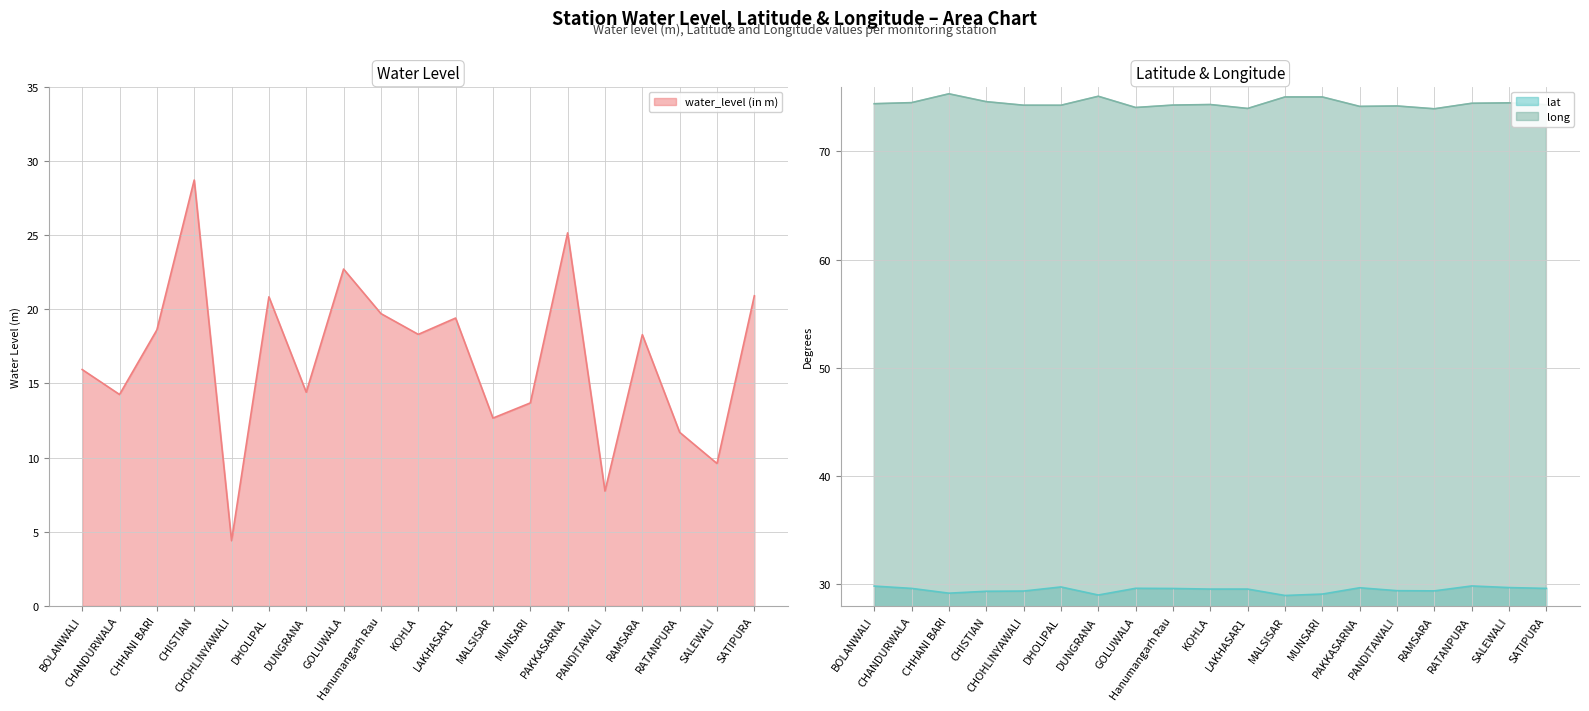

Which series has the largest total across all categories?

long